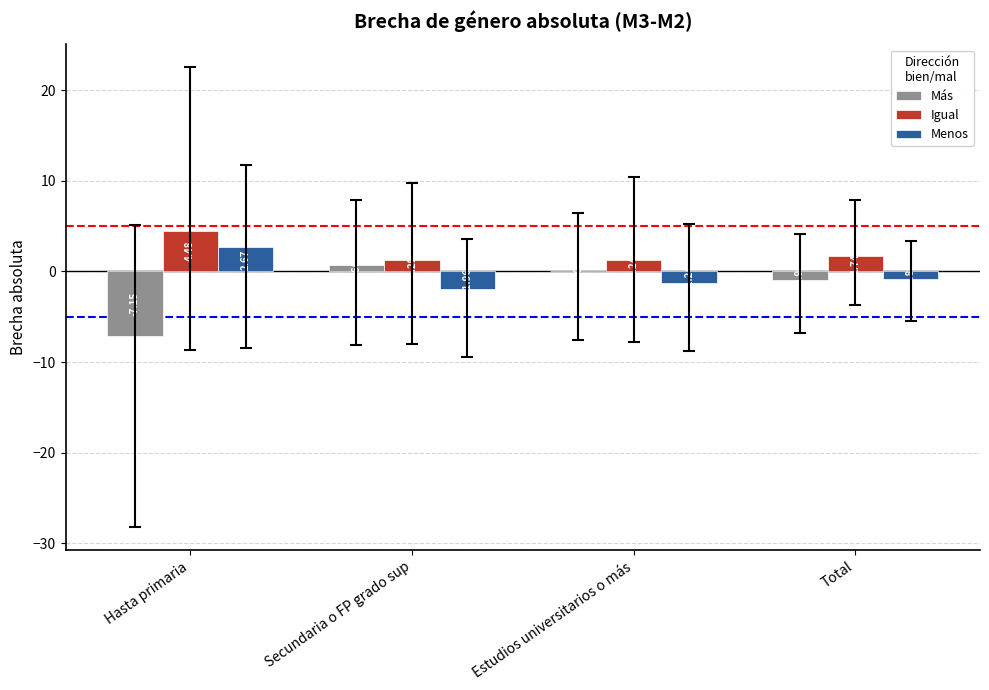

What is the sum of the Igual values at Estudios universitarios o más and Total?

3.0